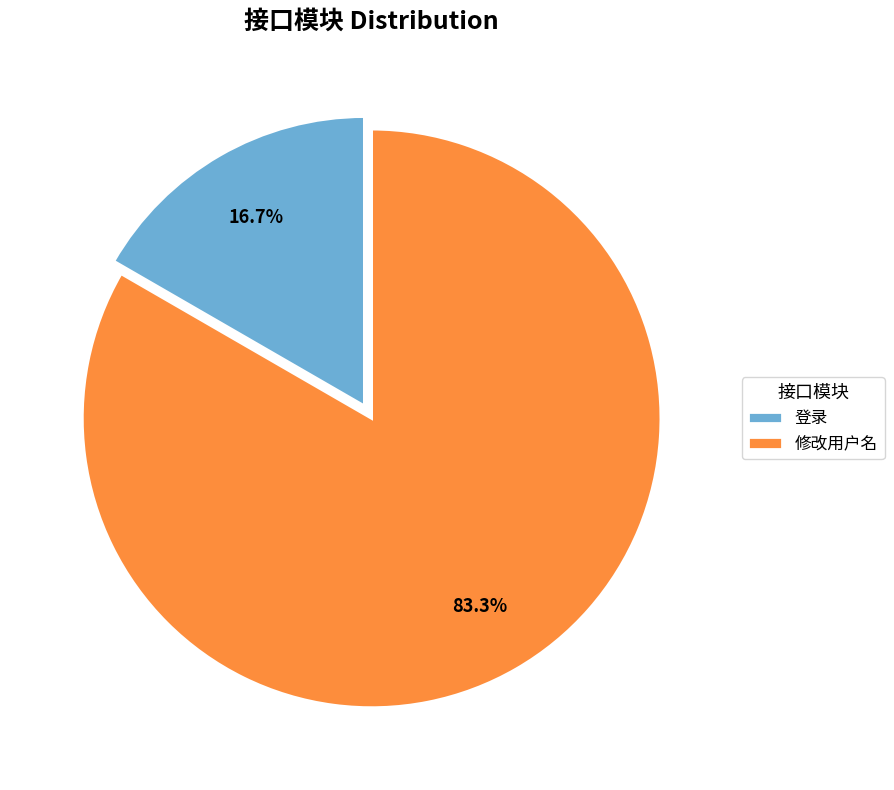

Does any single category account for the majority?

Yes